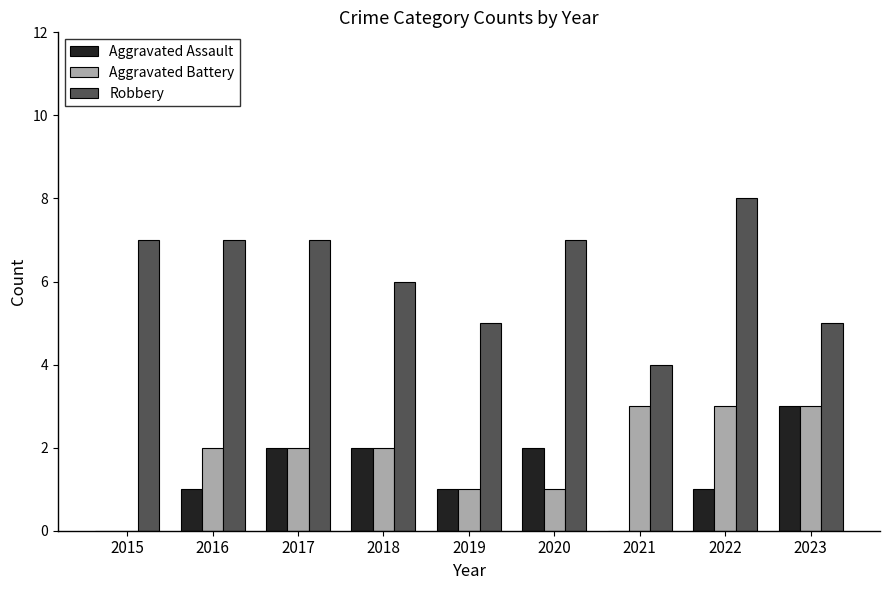

What is the sum of the Aggravated Battery values at 2017 and 2021?

5